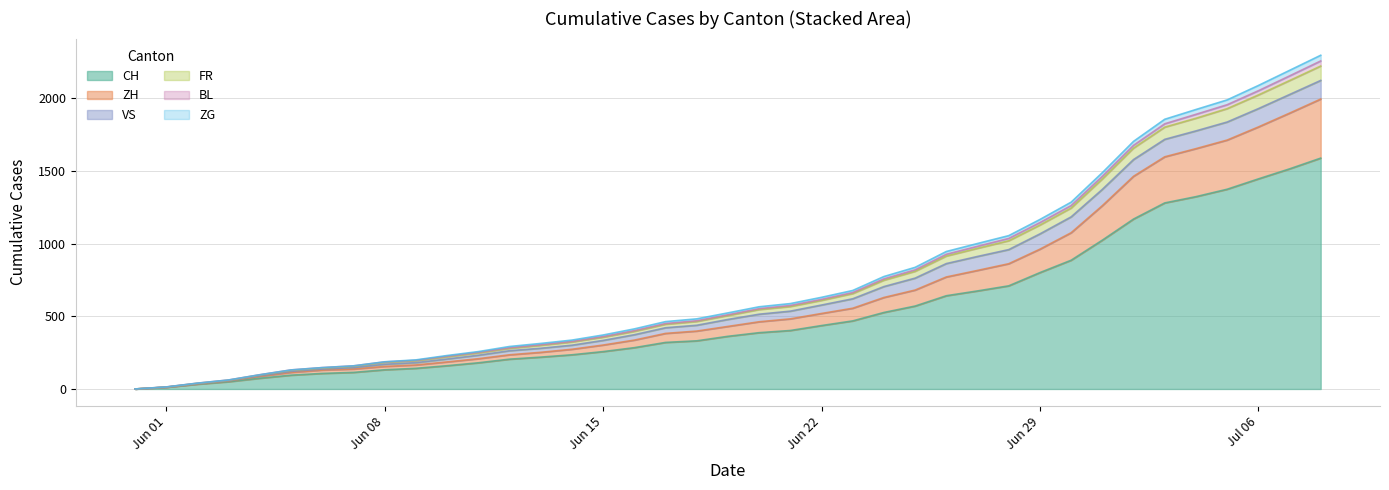

Which category has the highest value in the ZG series?

2020-07-08